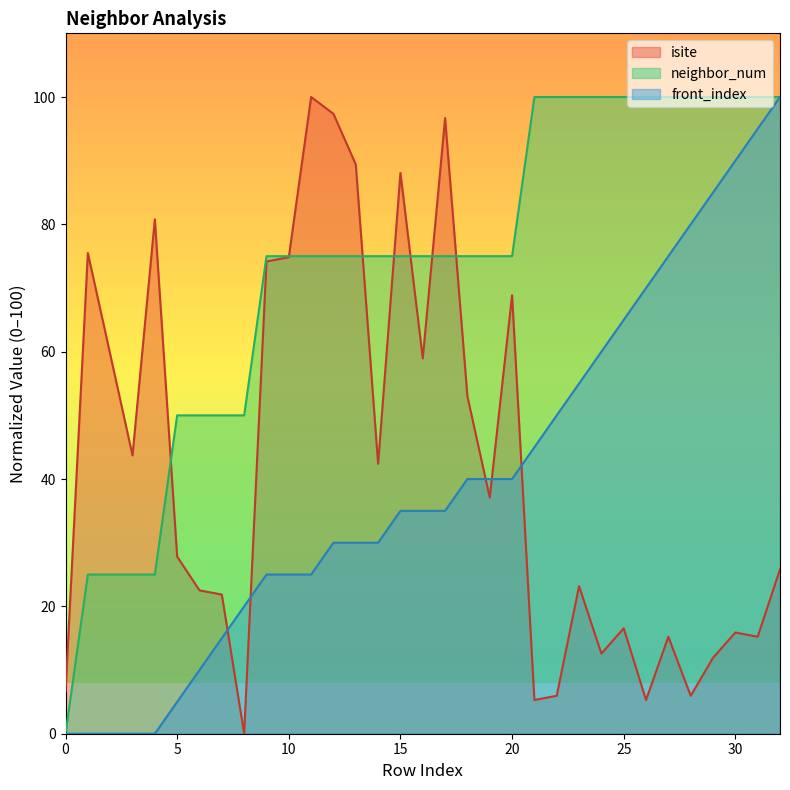

At which category does the chart reach its minimum across all series?

8